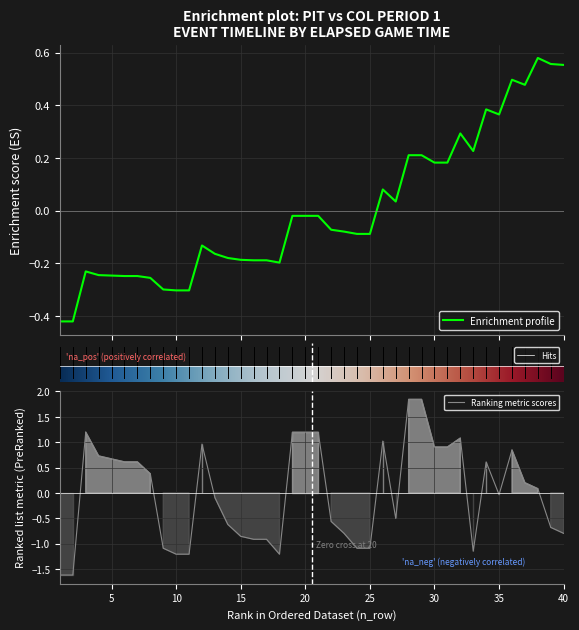

Does the chart display data point markers on the line(s)?

No